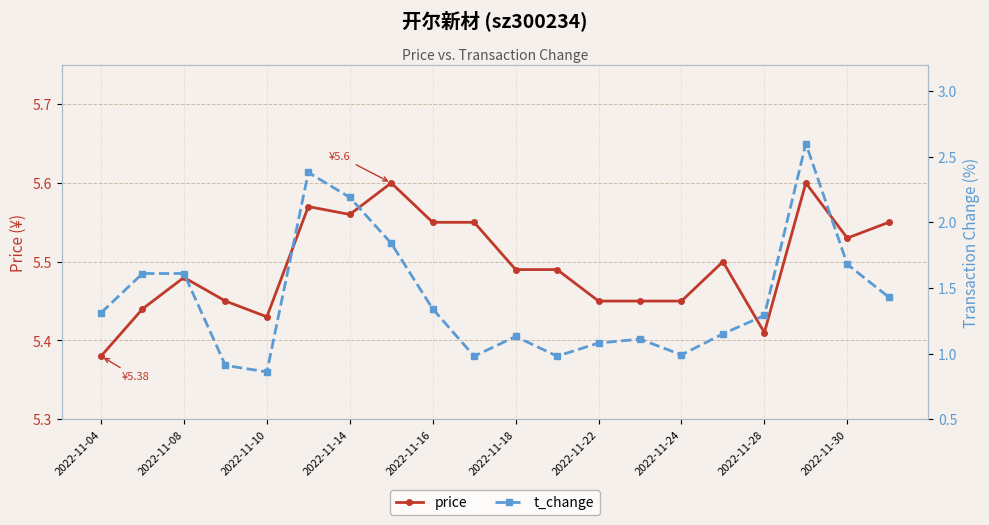

How many distinct data groups are displayed?

2